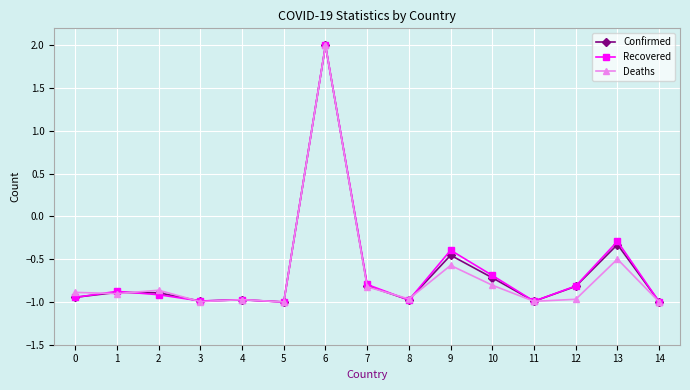

The Recovered series shows -1.0 at 4. True or false?

True